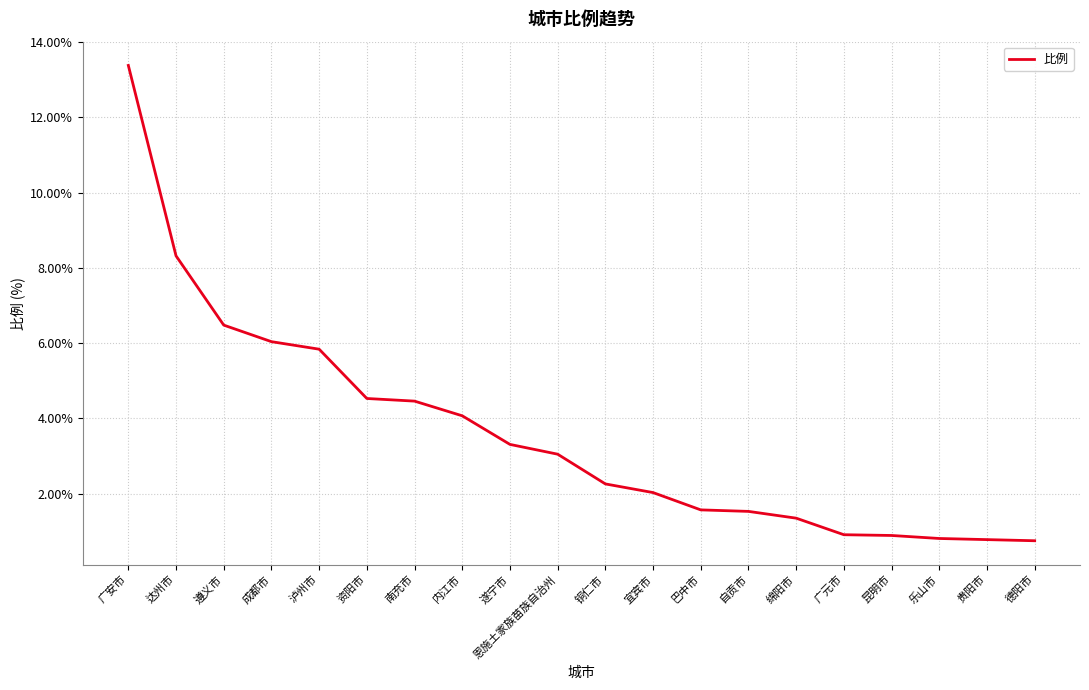

What is the minimum value shown in the chart?

0.8